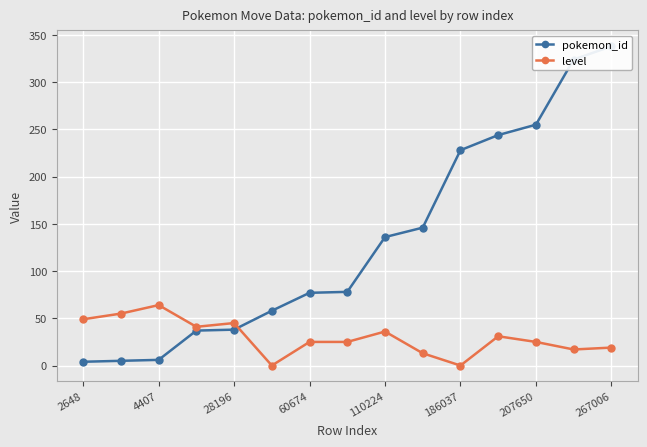

Which series has the largest total across all categories?

pokemon_id